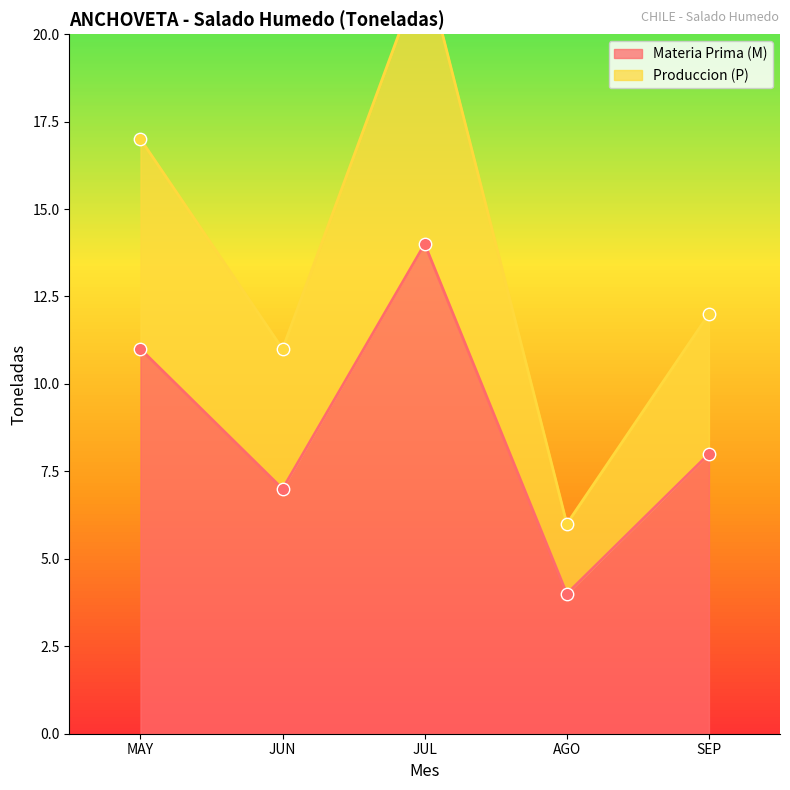

What is the total value across all series at SEP?

20